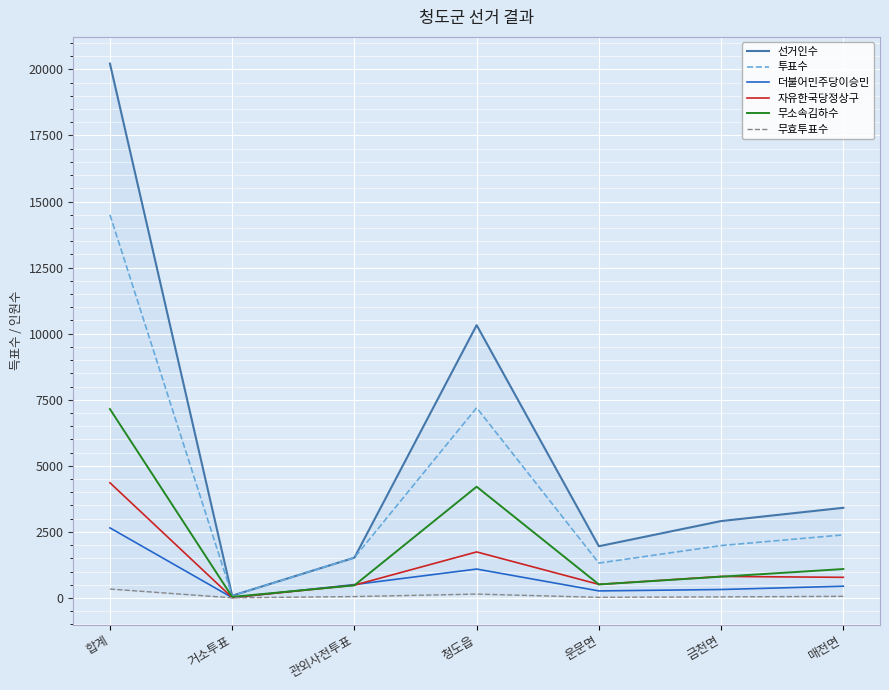

Reading left to right, list all the values displayed in this chart.

선거인수: 합계=20219	거소투표=87	관외사전투표=1526	청도읍=10324	운문면=1958	금천면=2911	매전면=3413
투표수: 합계=14499	거소투표=79	관외사전투표=1526	청도읍=7197	운문면=1321	금천면=1984	매전면=2388
더불어민주당이승민: 합계=2653	거소투표=14	관외사전투표=508	청도읍=1095	운문면=268	금천면=321	매전면=446
자유한국당정상구: 합계=4359	거소투표=16	관외사전투표=486	청도읍=1743	운문면=515	금천면=816	매전면=782
무소속김하수: 합계=7148	거소투표=42	관외사전투표=478	청도읍=4211	운문면=513	금천면=806	매전면=1096
무효투표수: 합계=339	거소투표=7	관외사전투표=54	청도읍=148	운문면=25	금천면=41	매전면=64